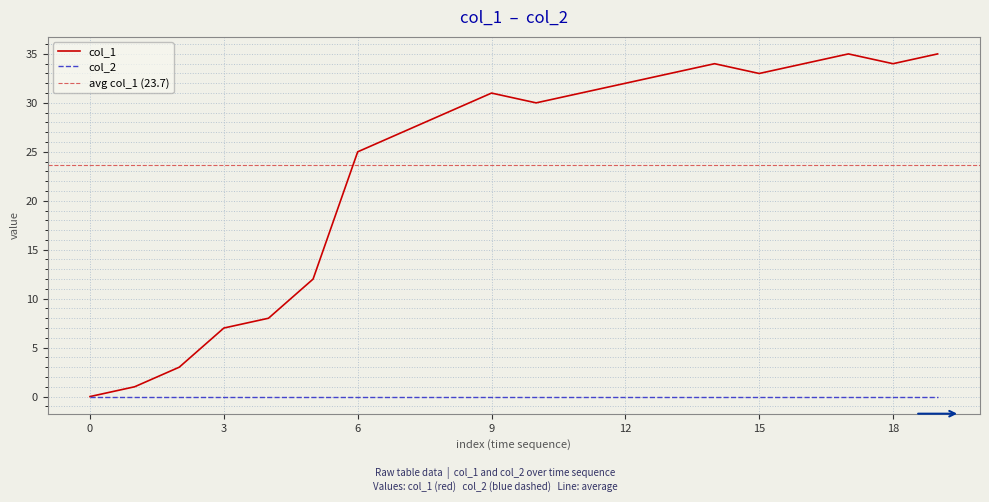

The value of col_1 at 15 is 43. True or false?

False